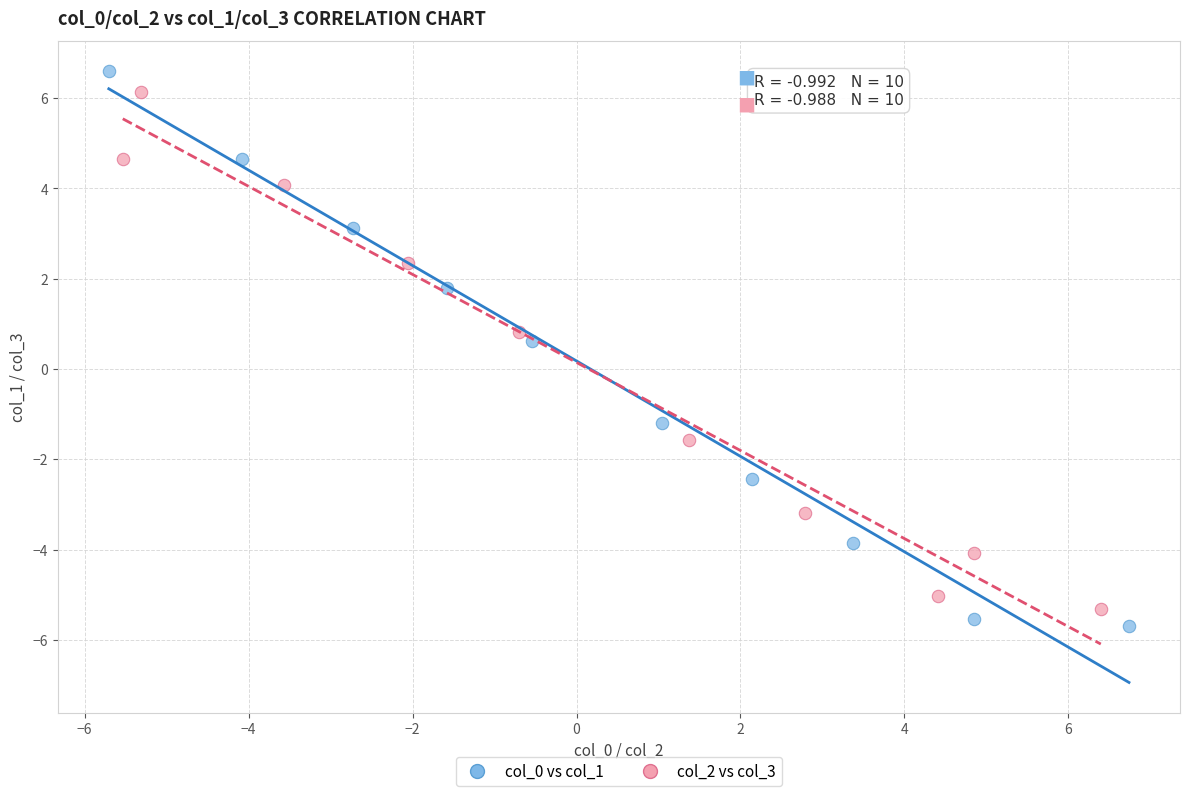

What are all the series names shown in the legend?

col_0 vs col_1, col_2 vs col_3